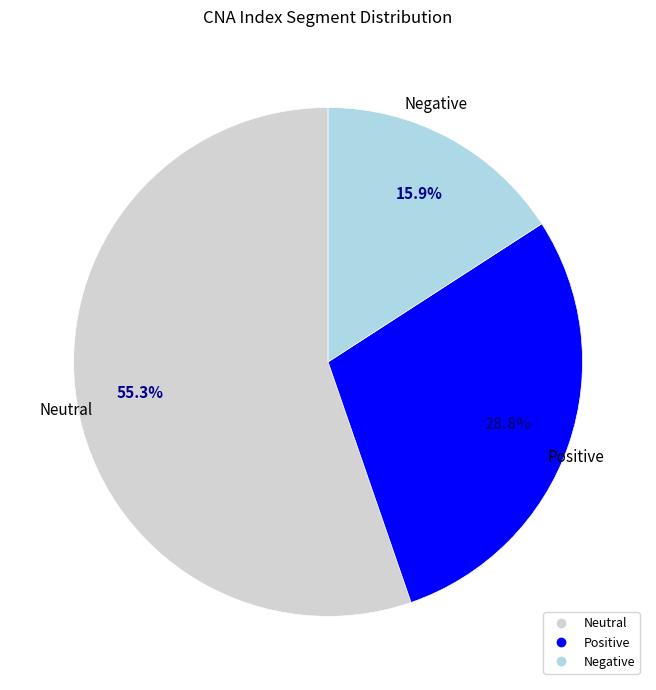

Does any single category account for the majority?

Yes